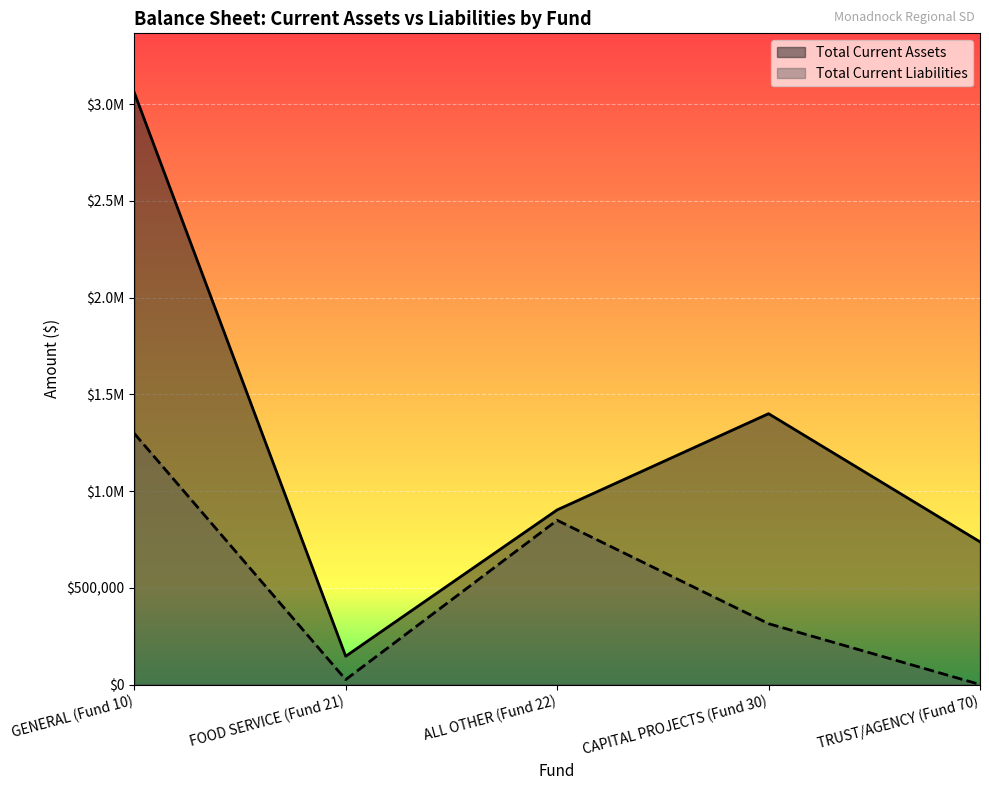

What are all the series names shown in the legend?

Total Current Assets, Total Current Liabilities